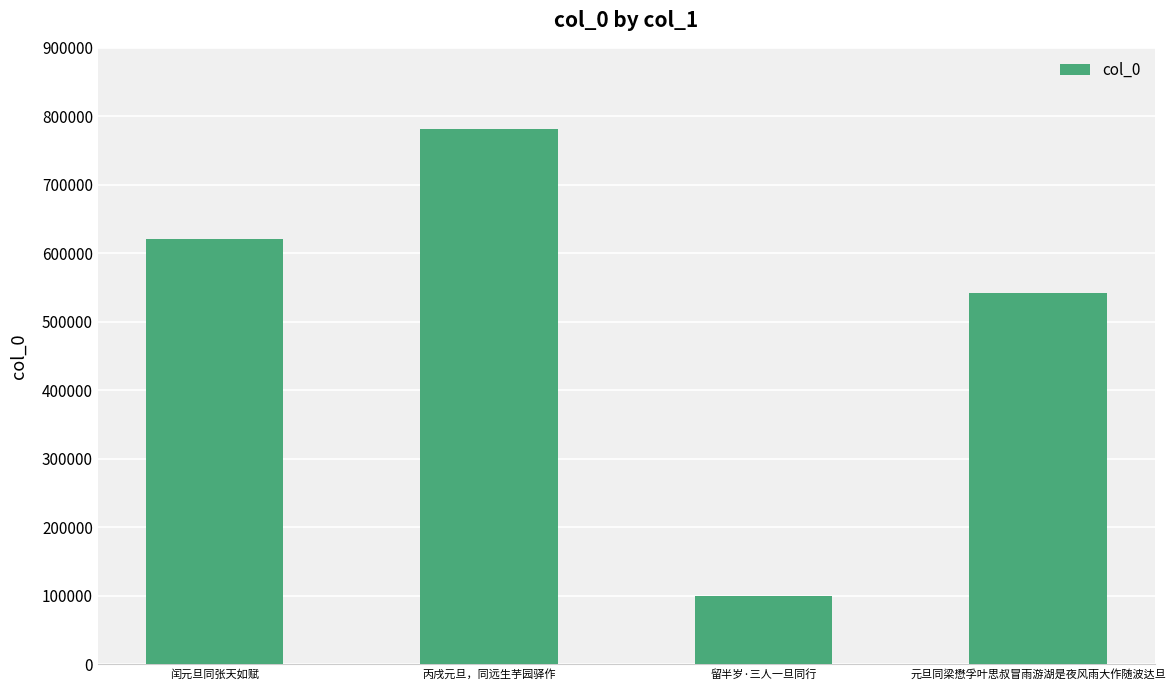

At which label is the value closest to 440792?

元旦同梁懋孚叶思叔冒雨游湖是夜风雨大作随波达旦